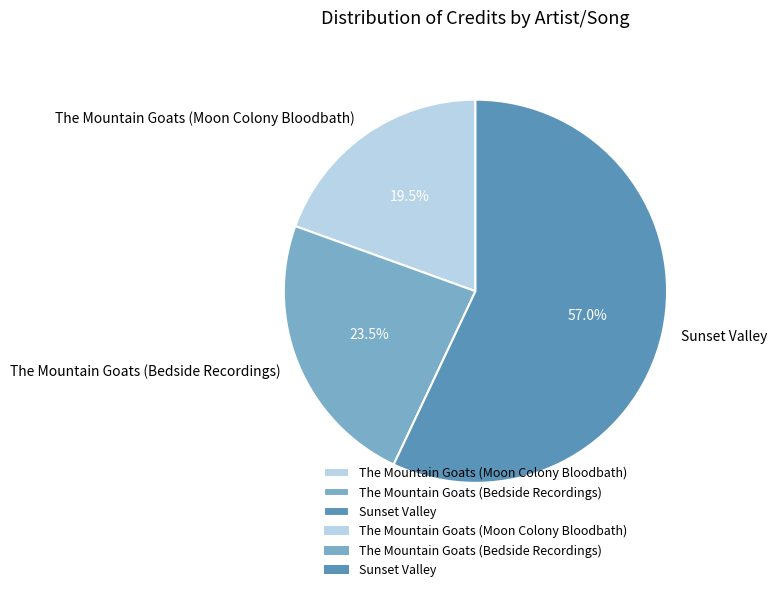

The Sunset Valley slice represents 65% of the pie. True or false?

False